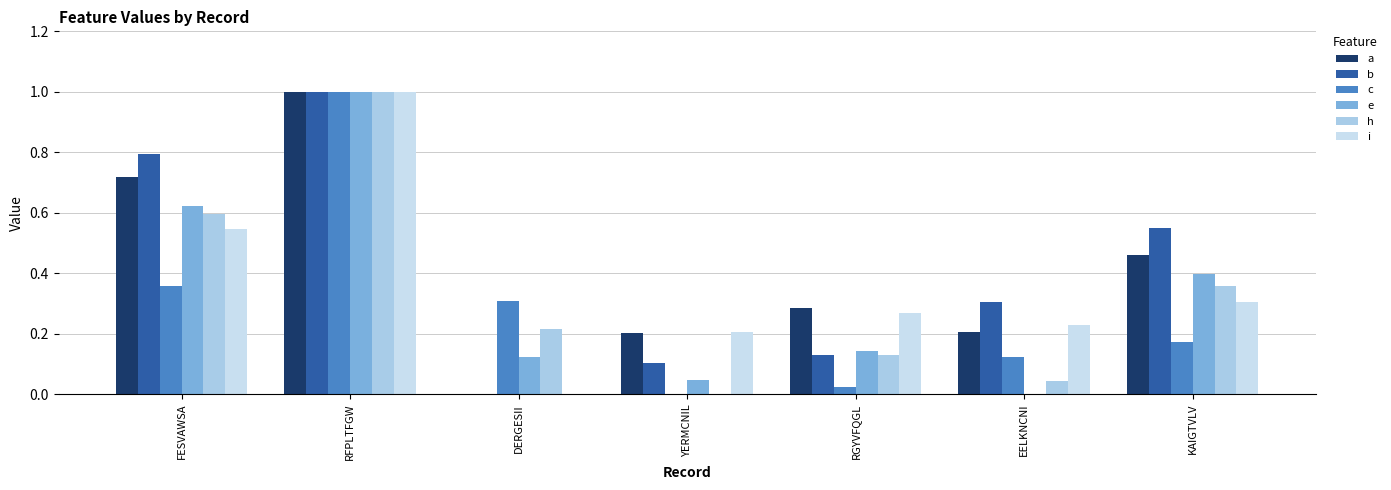

Is it true that a equals 0.1 at YERMCNIL?

False